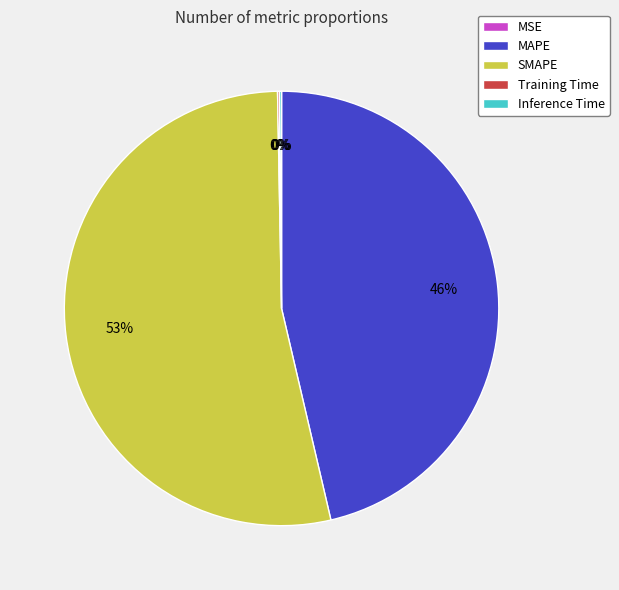

Which category accounts for the majority?

SMAPE